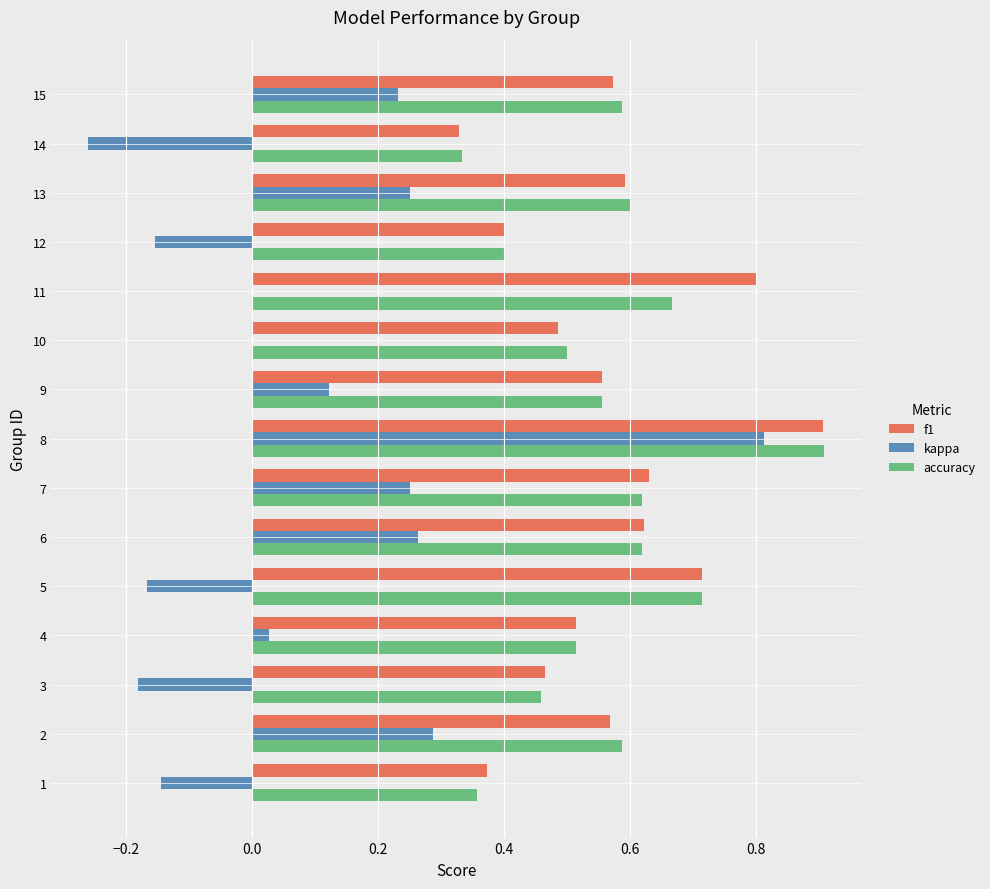

Is the value of kappa at 5 greater than the value of accuracy at 10?

No